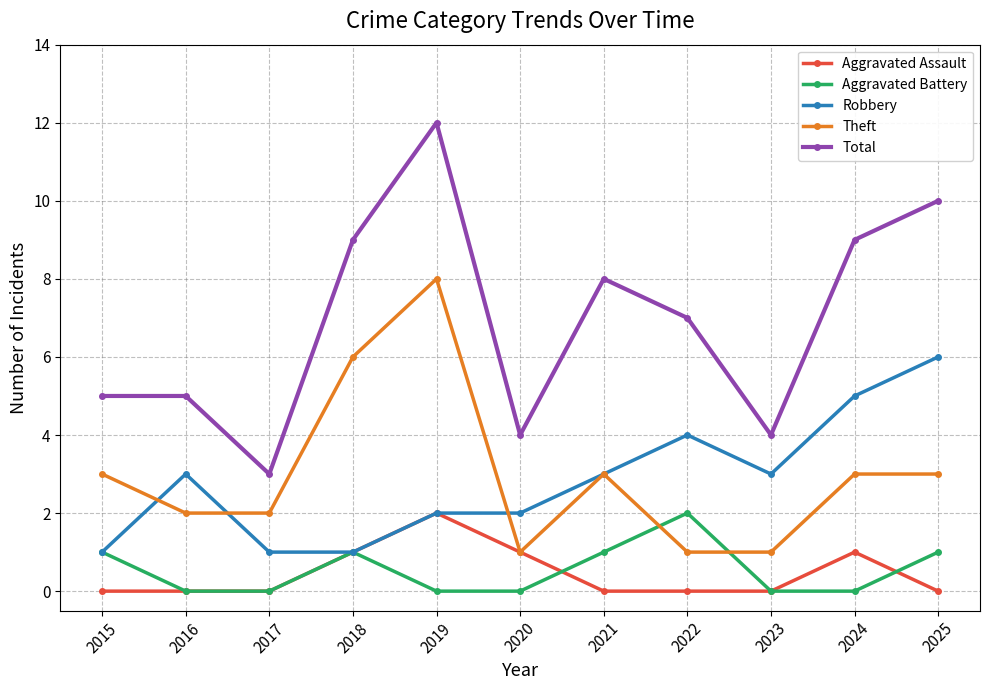

True or false: Aggravated Assault and Total intersect in this chart.

False